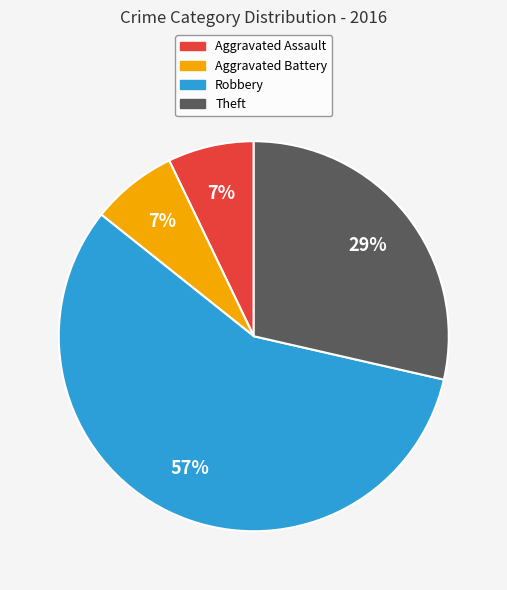

Does Robbery account for over 50% of the chart?

Yes